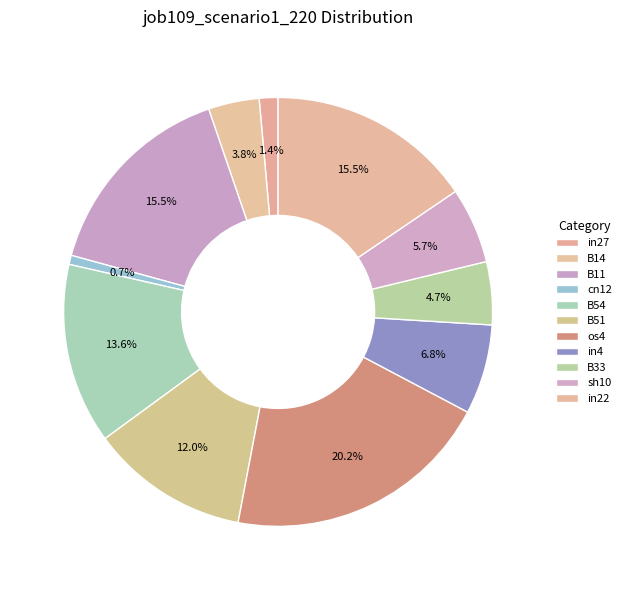

Count the number of slices in the pie.

11